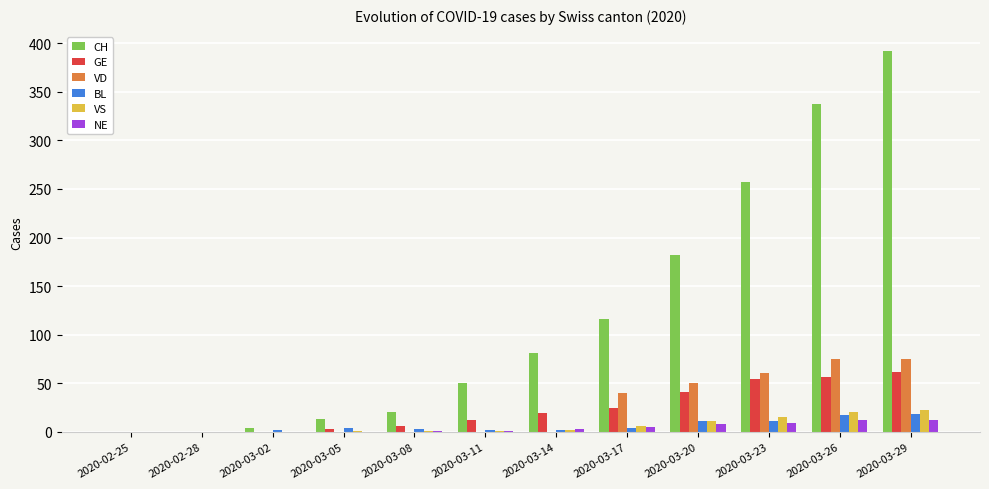

Between 2020-02-25 and 2020-03-17, which series saw the biggest shift?

CH